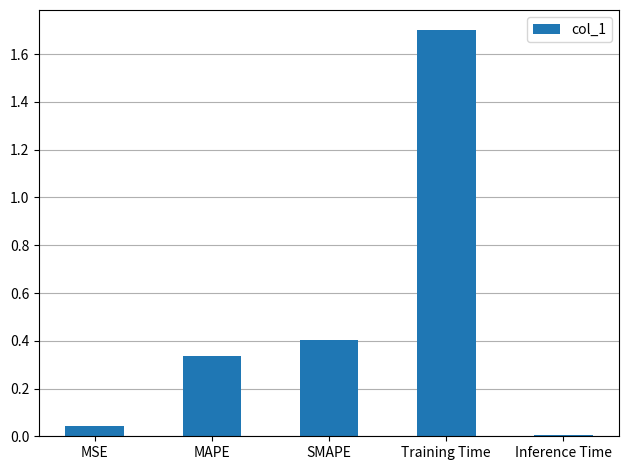

What is the sum of all values?

2.5